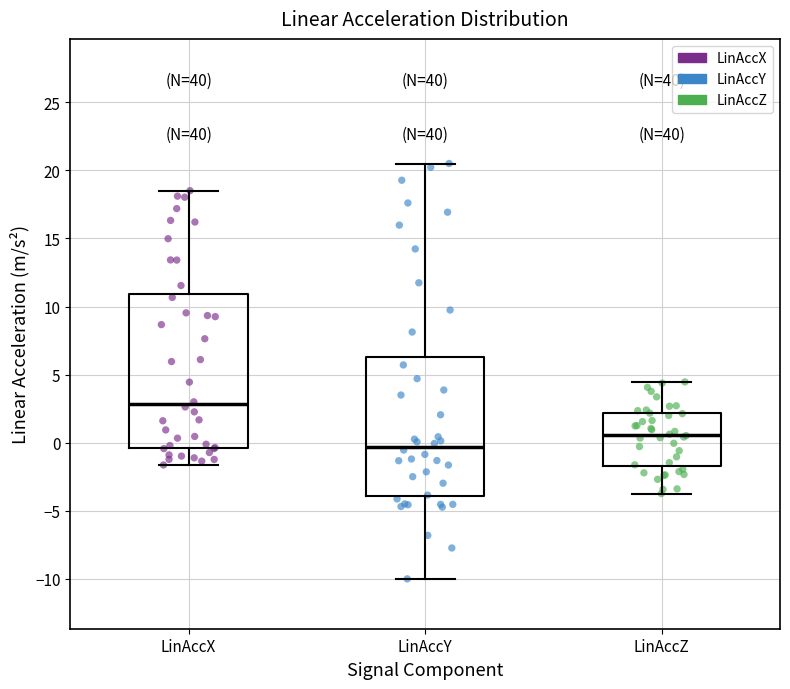

Where is the lower edge of the box for LinAccY on the y-axis? The values are not printed on the chart, so give them approximately, as read against the axis.

-4.0